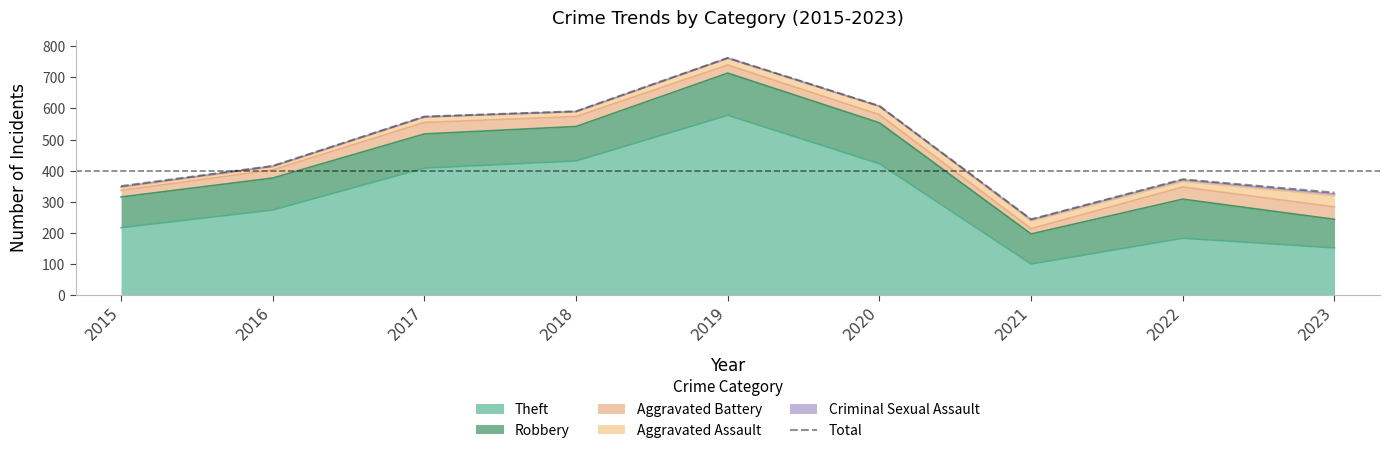

What value does the data have at 2019, to the nearest 100?

800